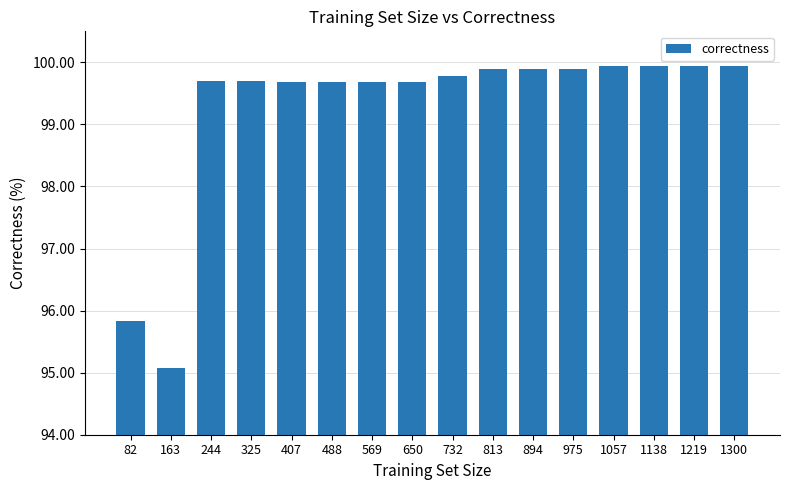

How many data points does each series have?

16